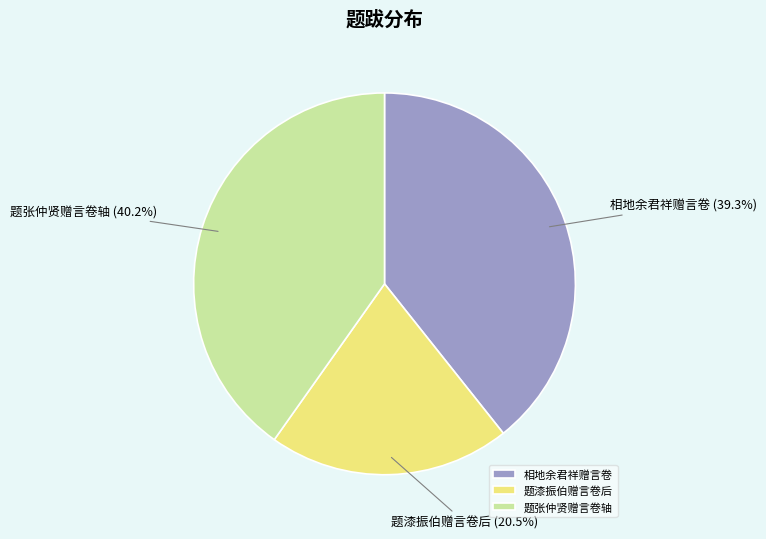

What is the total percentage of 相地余君祥赠言卷 and 题漆振伯赠言卷后?

59.8%